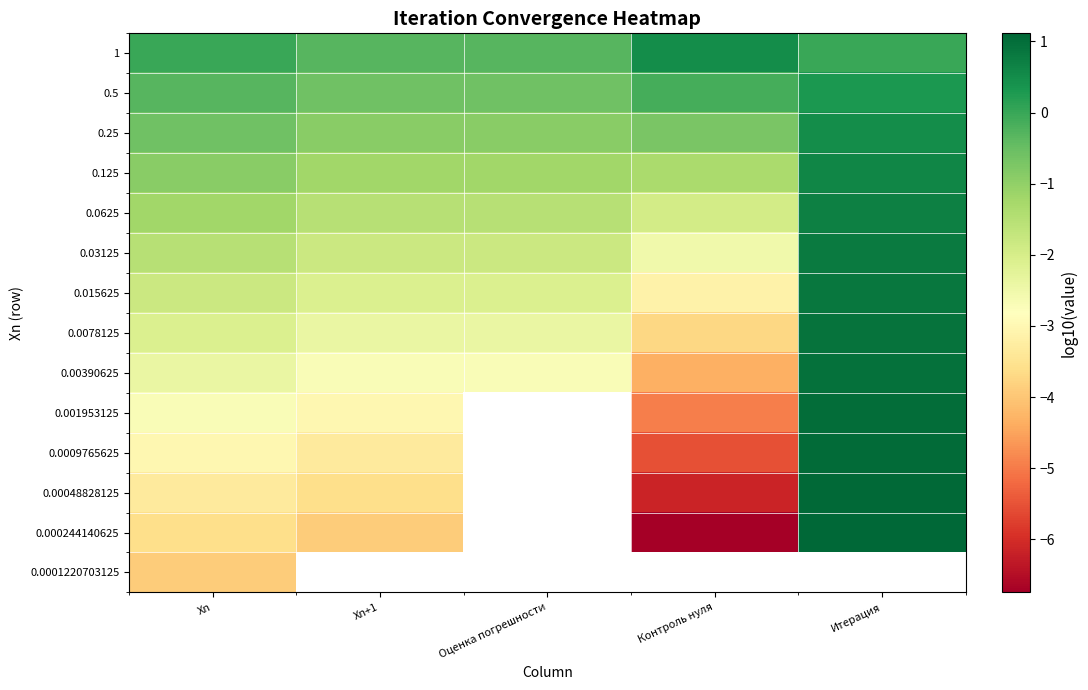

What is the spread (max minus min) of values at Xn?

3.9